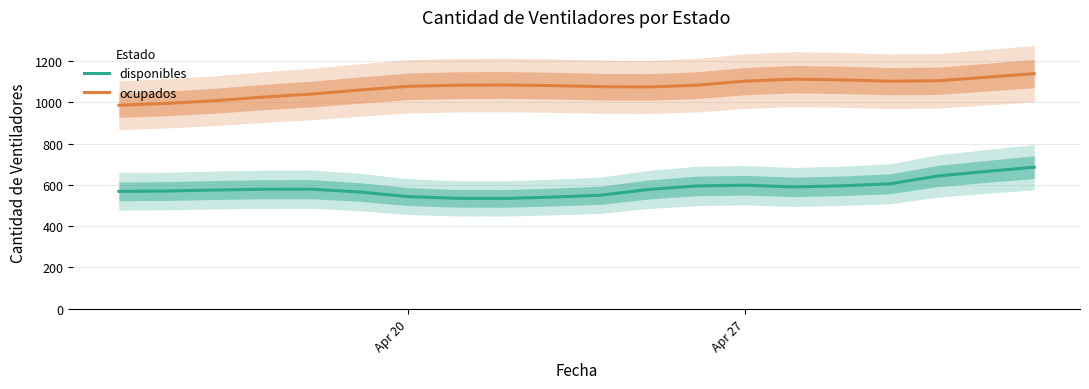

What is the difference between the second highest and minimum values in the disponibles series?

131.0